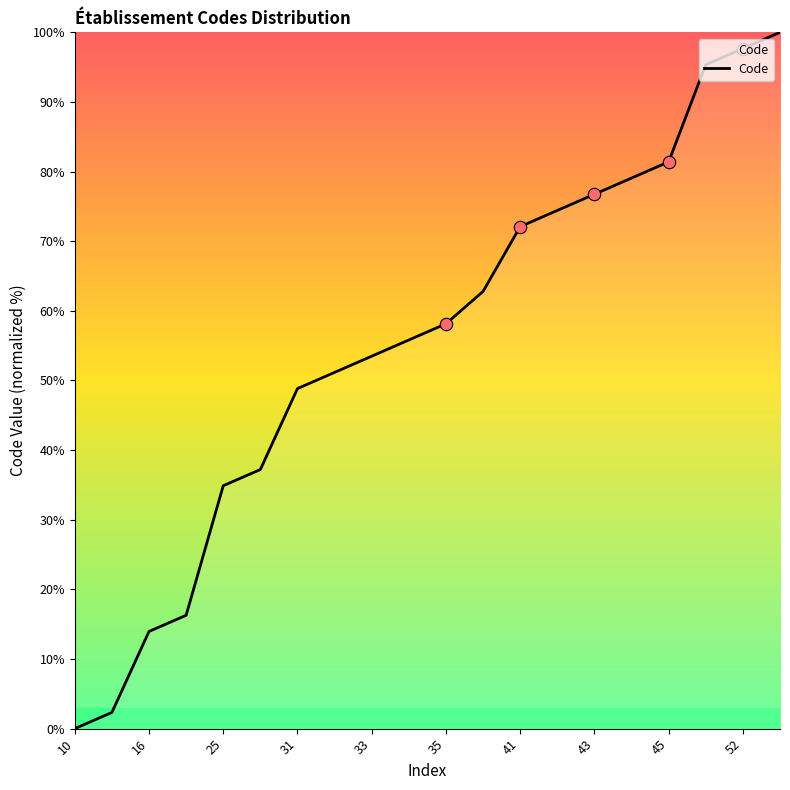

What is the maximum value shown in the chart?

100.0